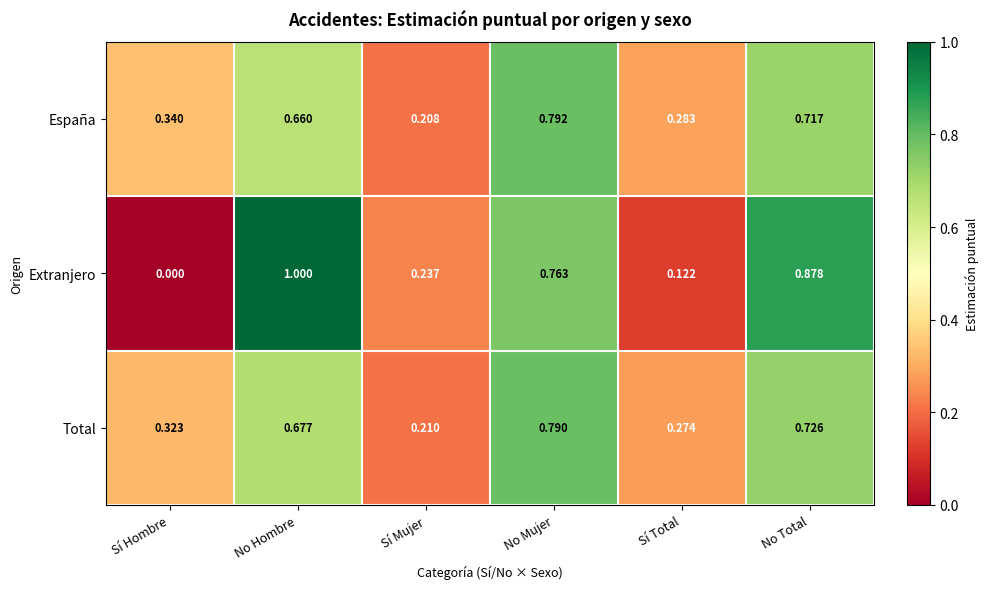

Is the value of España at Sí Total greater than the value of Extranjero at Sí Hombre?

Yes